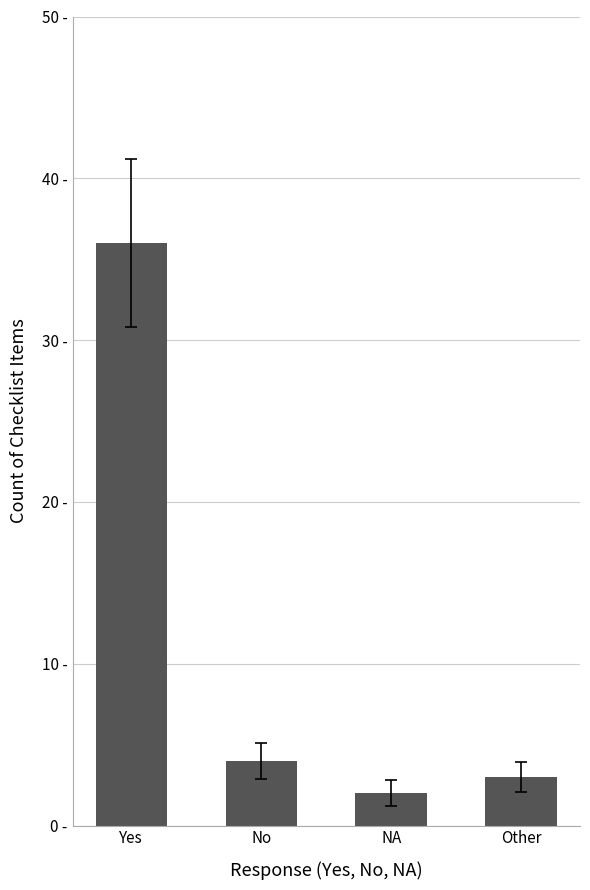

Which label corresponds to the largest value in the chart?

Yes